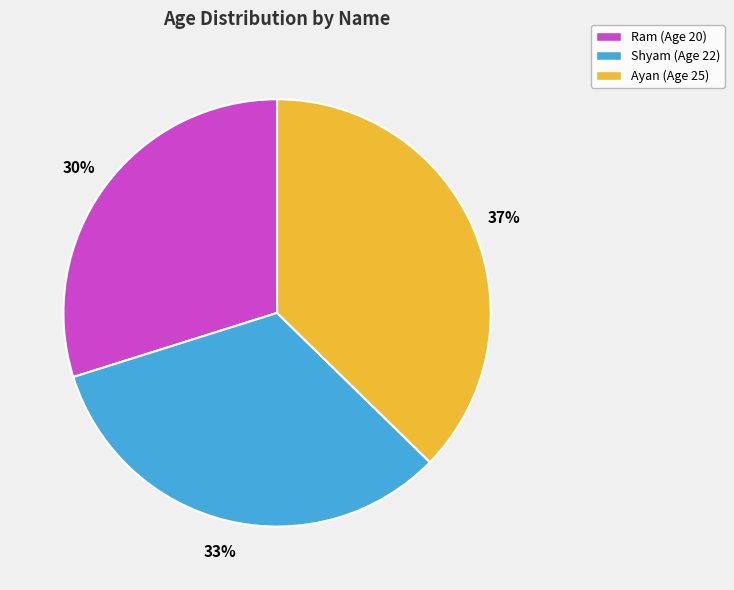

To the nearest percent, what is the average slice percentage?

33%